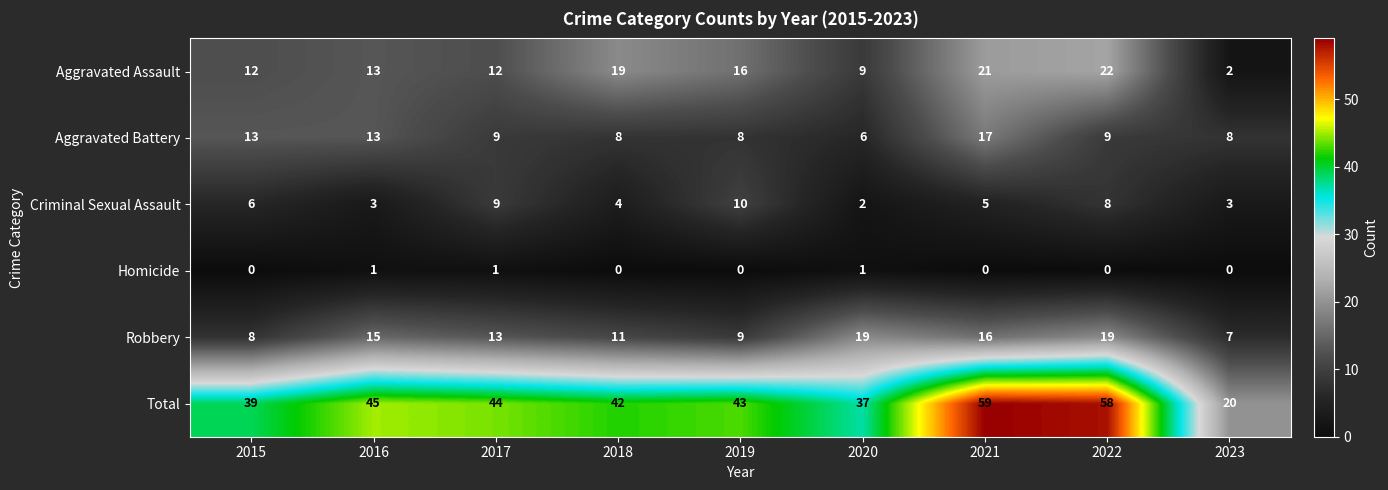

What is the greatest value displayed?

59